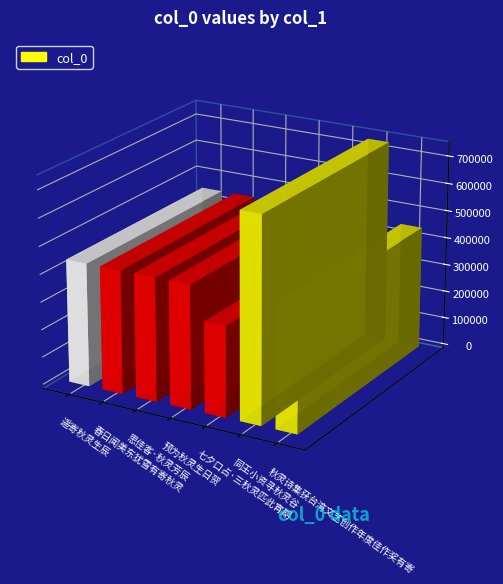

What is the sum of all values?

3288869